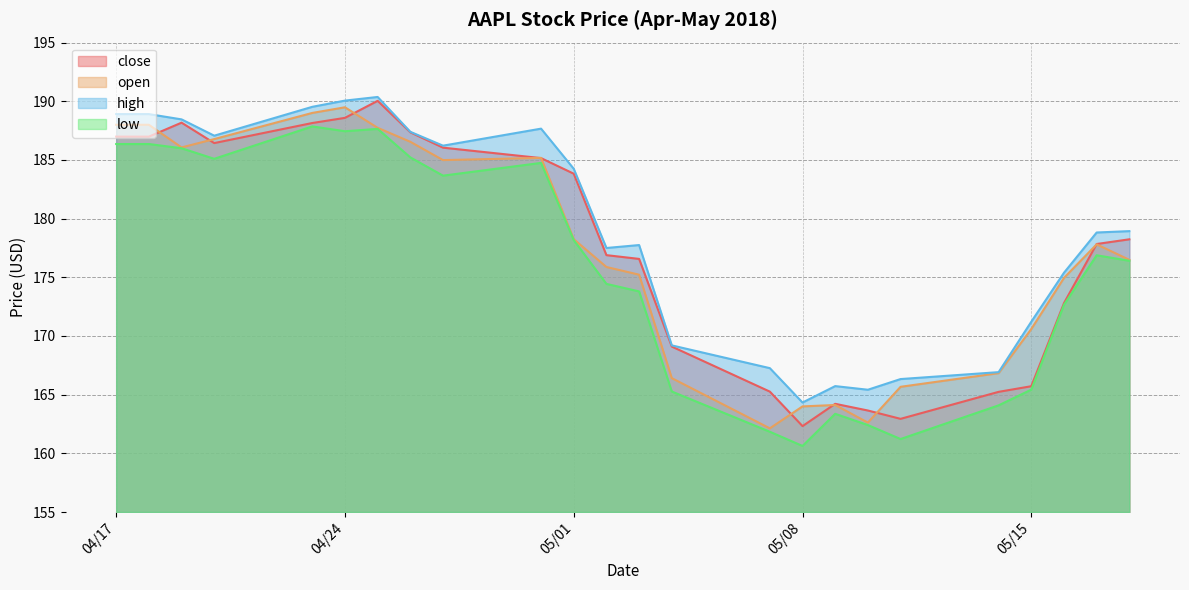

At which category does close reach its first local valley?

2018/04/20